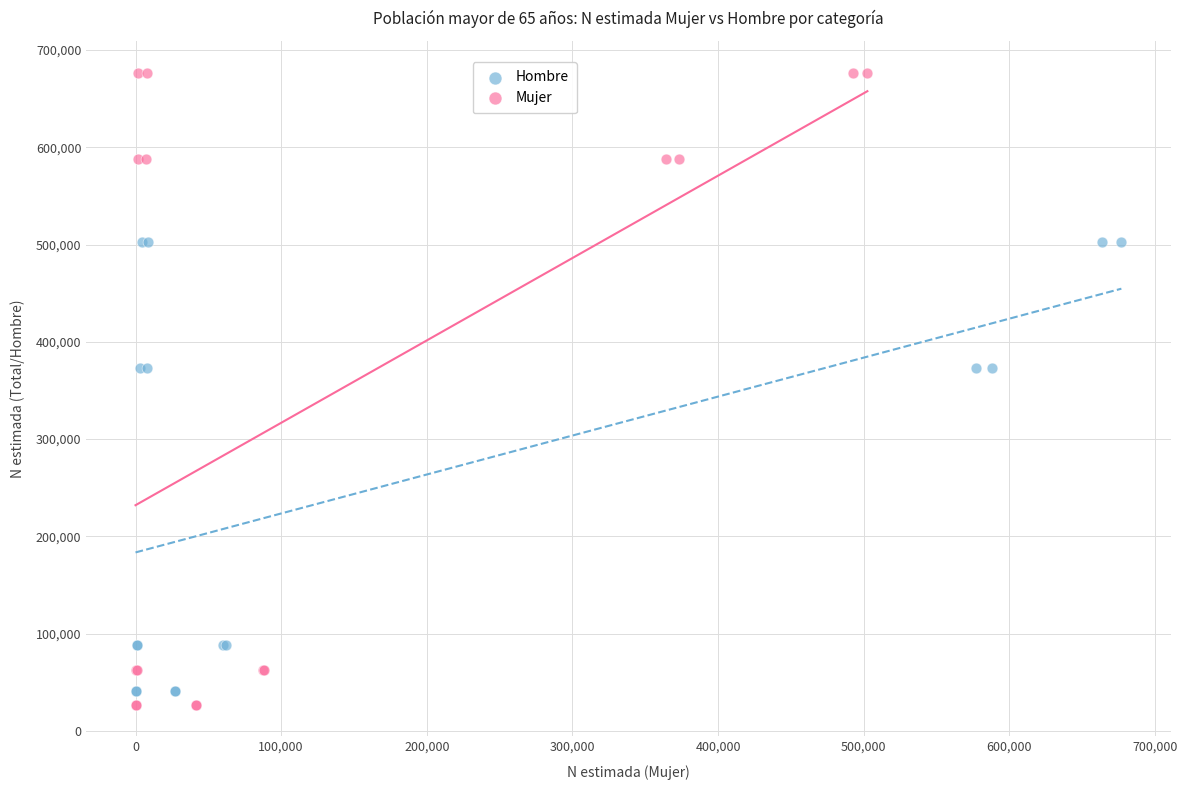

Which series has the widest spread of Y values?

Mujer